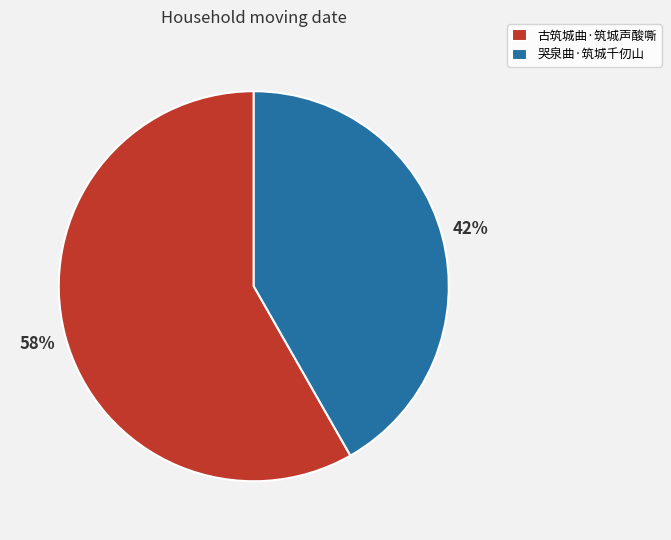

To the nearest percent, what portion does 古筑城曲·筑城声酸嘶 represent?

58%